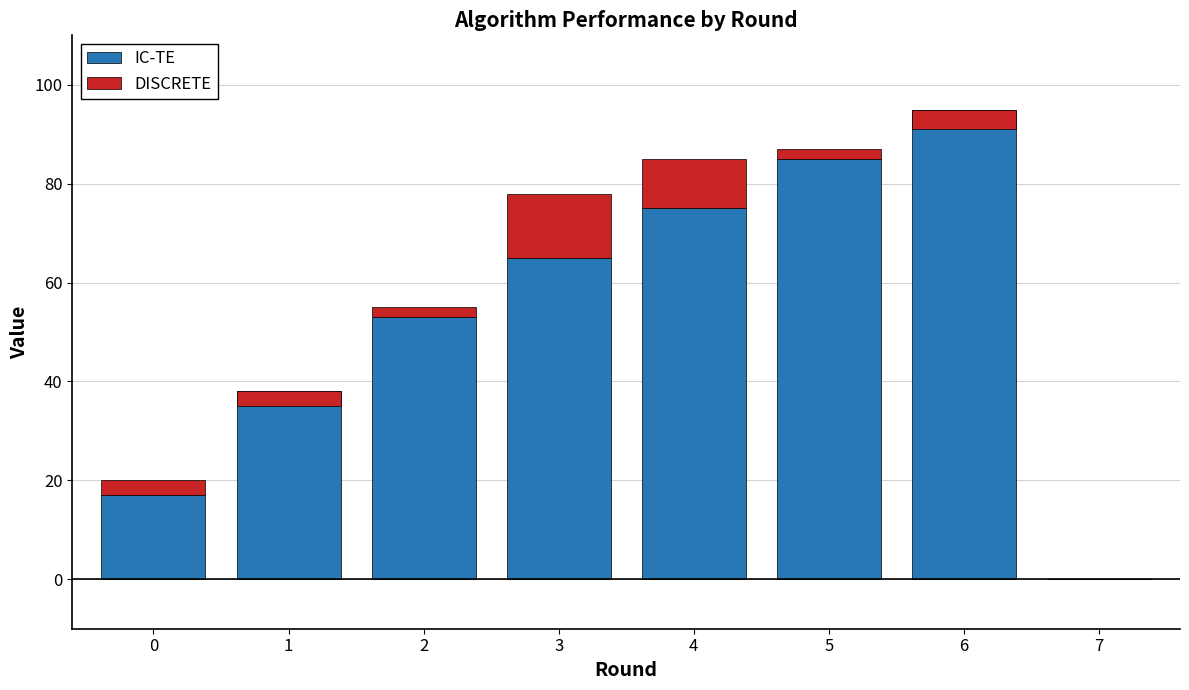

Which label corresponds to the largest value in the chart?

6